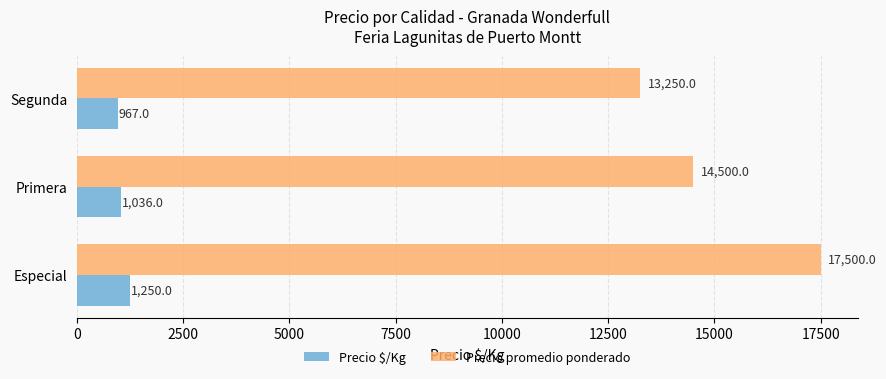

What is the total value across all series at Especial?

18750